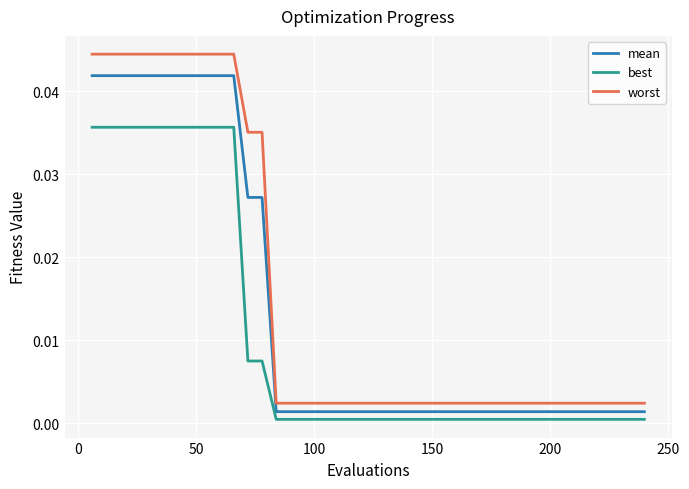

At how many categories does at least one series exceed 0?

40